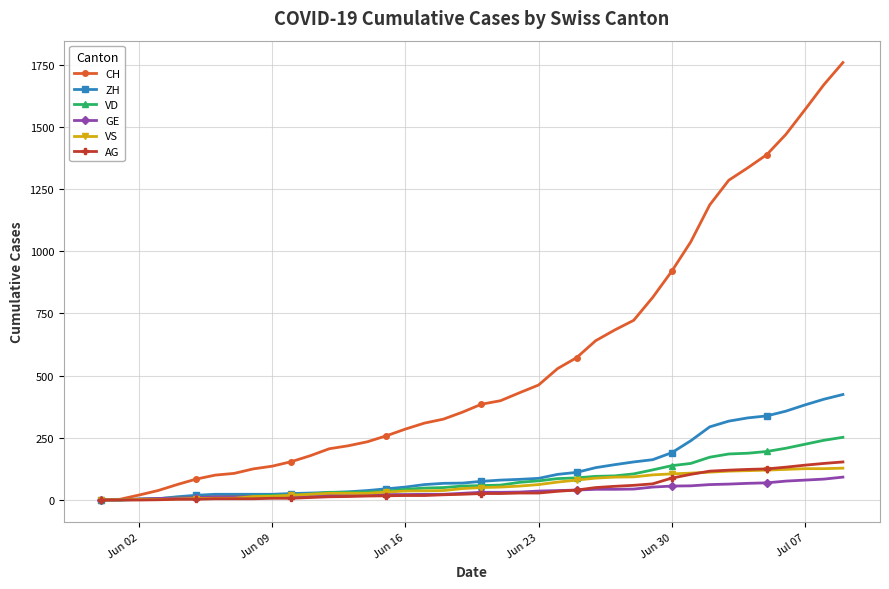

Which series has the largest total across all categories?

CH